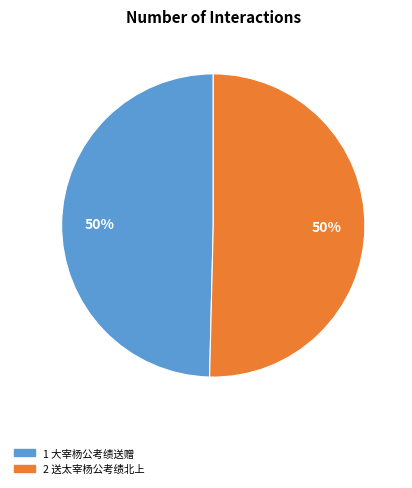

To the nearest percent, what is the average slice percentage?

50%